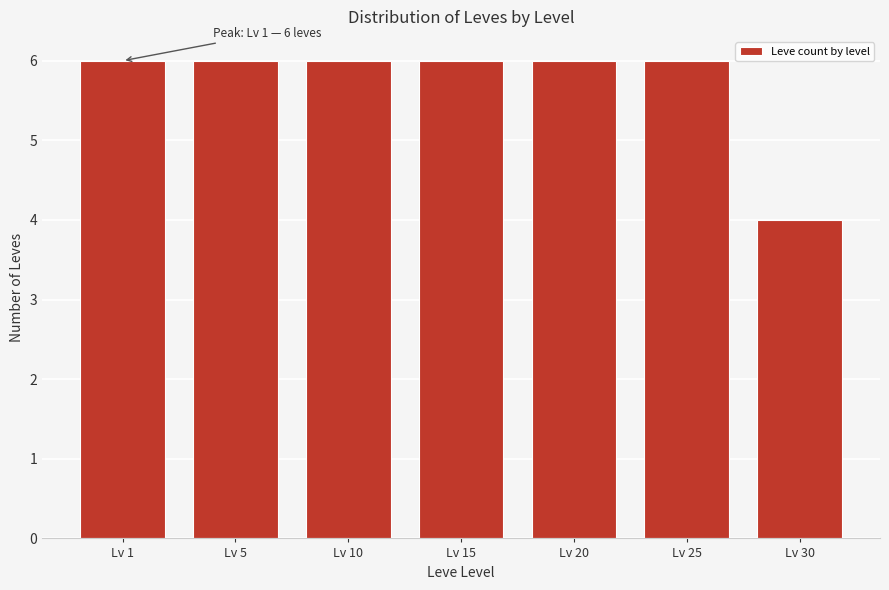

Reading right to left, what are all the values shown in this chart?

Lv 30=4	Lv 25=6	Lv 20=6	Lv 15=6	Lv 10=6	Lv 5=6	Lv 1=6